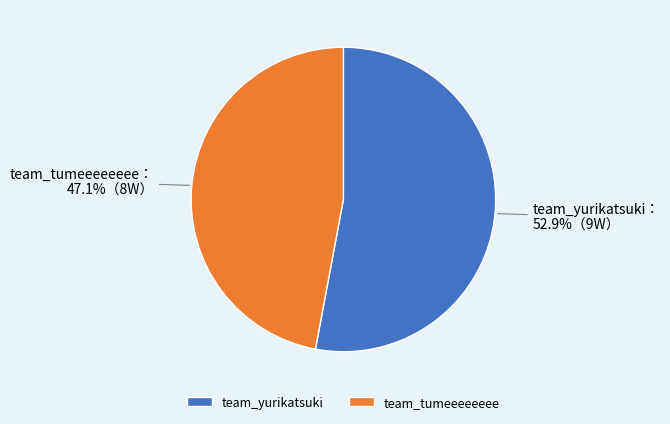

Rank the categories by value from lowest to highest.

team_tumeeeeeeee, team_yurikatsuki